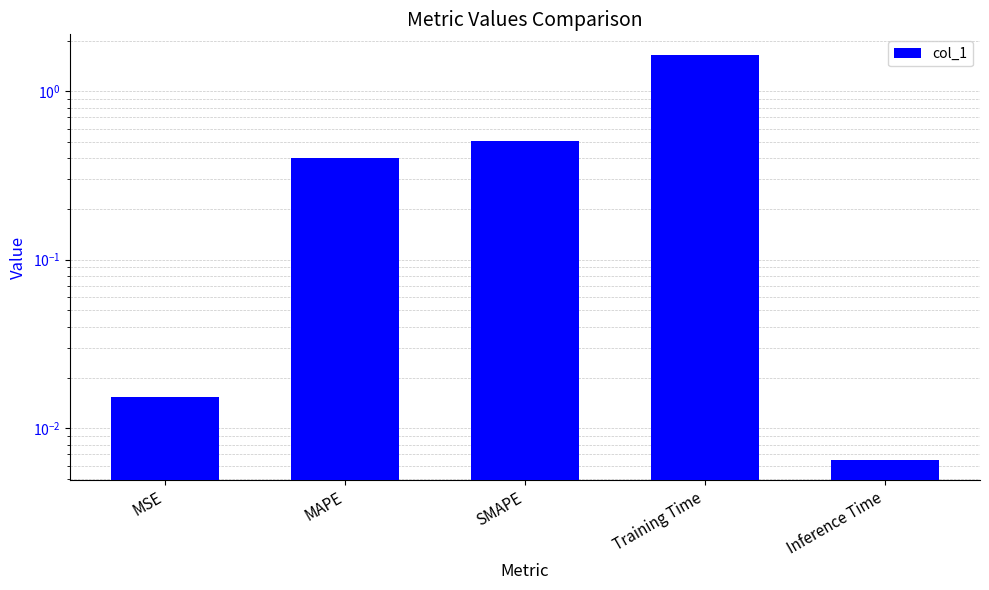

Rank the categories by value from highest to lowest.

Training Time, SMAPE, MAPE, MSE, Inference Time